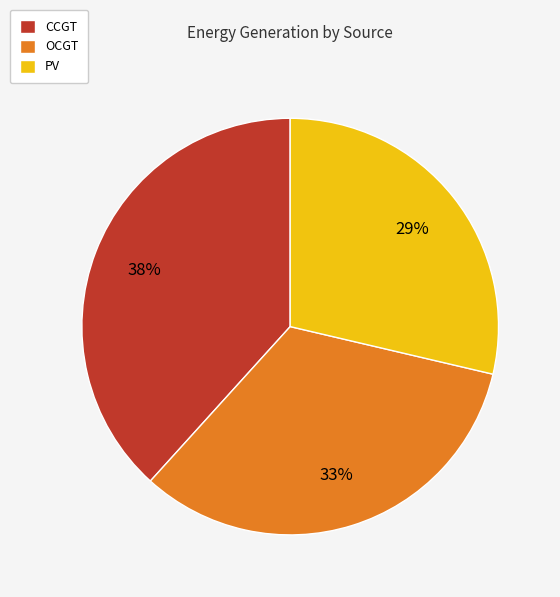

True or false: OCGT accounts for 33% of the total.

True